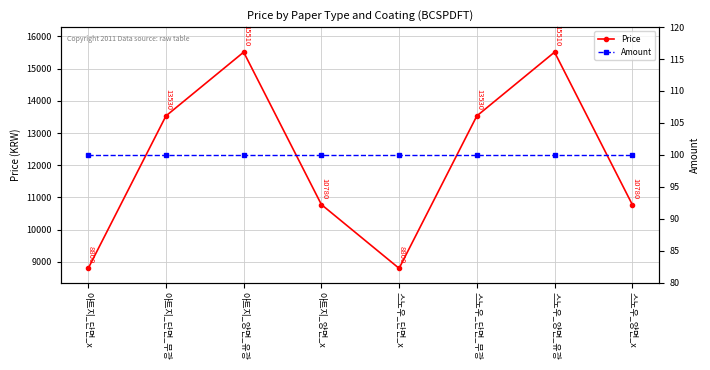

Is it true that Amount equals 100 at 스노우_단면_x?

True